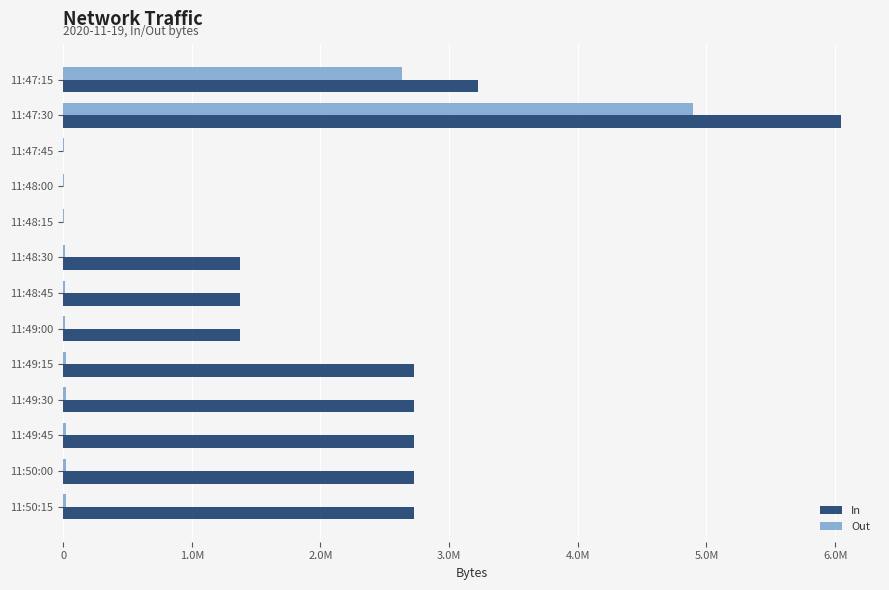

What are all the series names shown in the legend?

In, Out